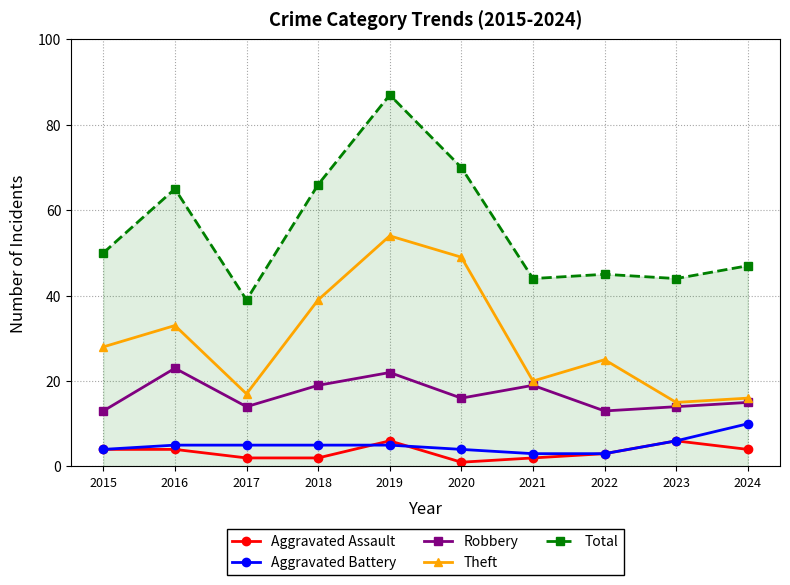

Rank the series by their maximum value, from highest to lowest.

Total, Theft, Robbery, Aggravated Battery, Aggravated Assault